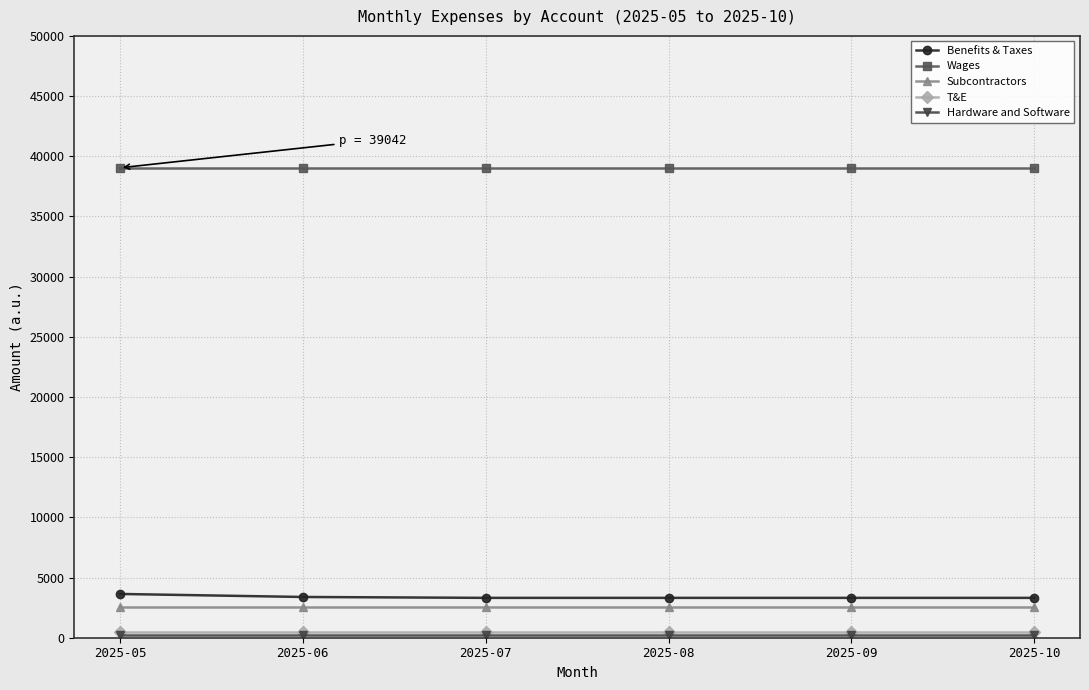

Which series has the widest spread of values?

Benefits & Taxes